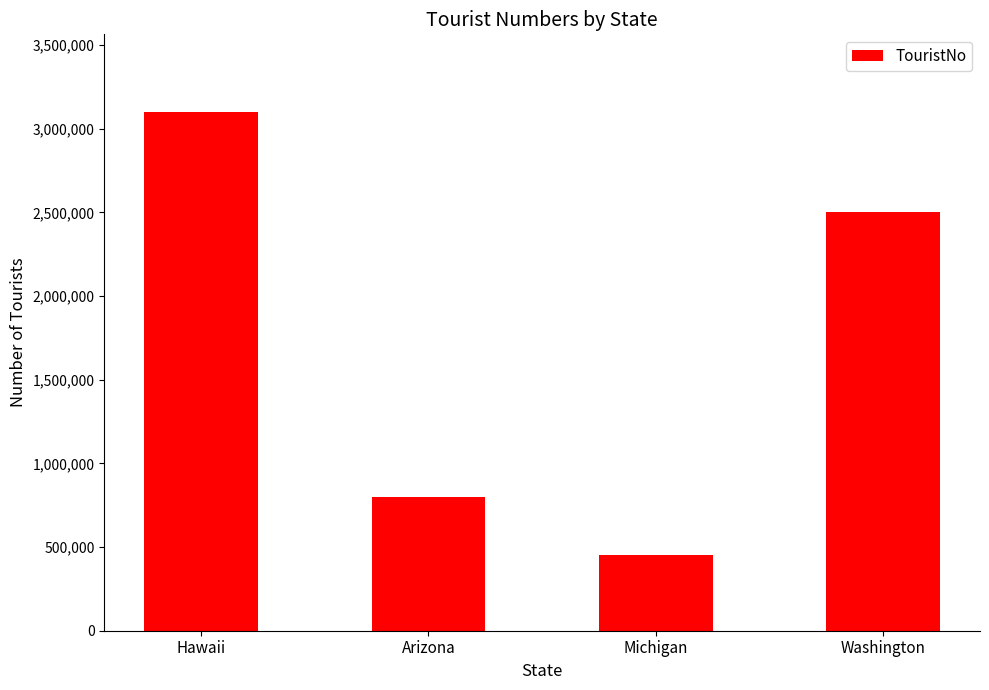

What is the difference between the maximum and minimum values?

2650000